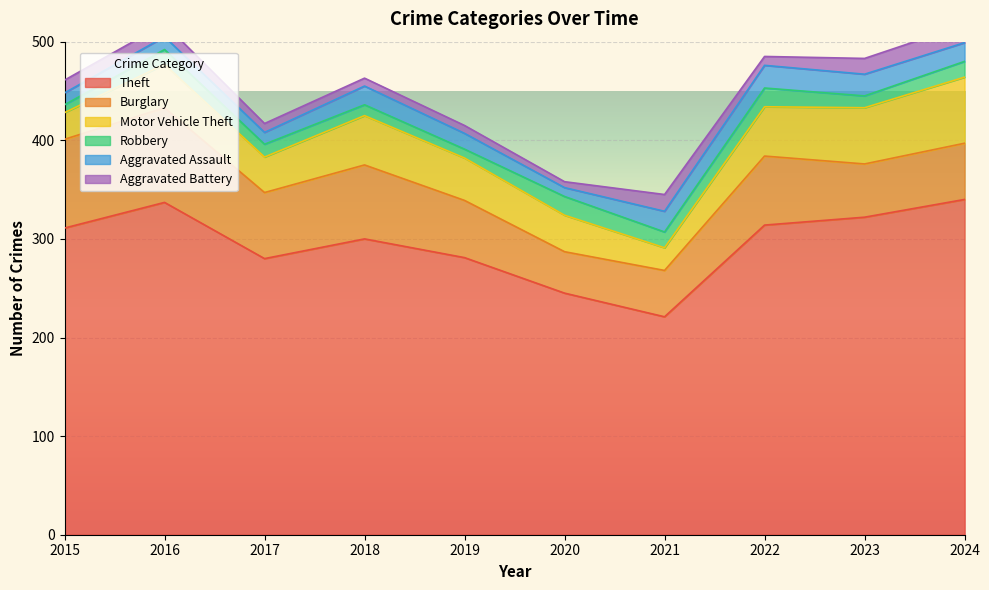

Does the chart display data point markers on the line(s)?

No